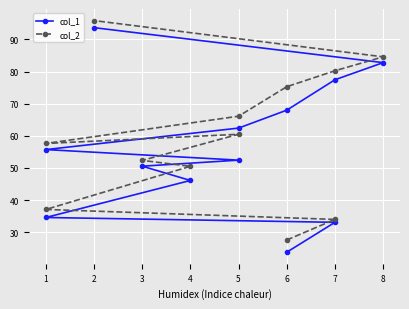

List the series in order of their peak value, highest first.

col_2, col_1